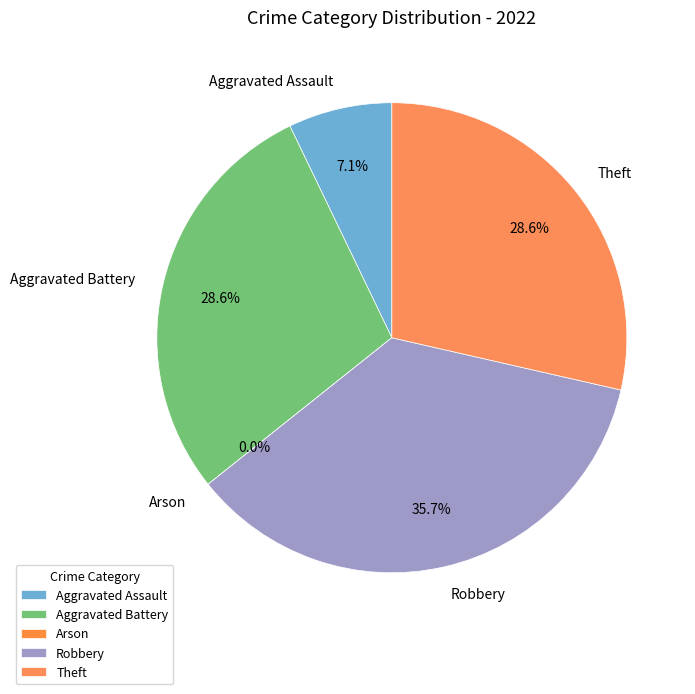

What is the largest slice in the pie chart?

Robbery